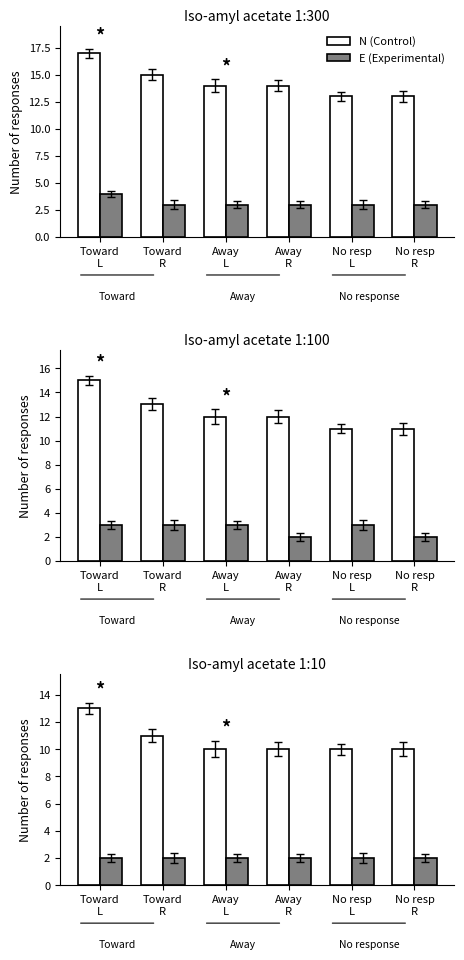

List the series in order of their peak value, highest first.

N (Control), E (Experimental)